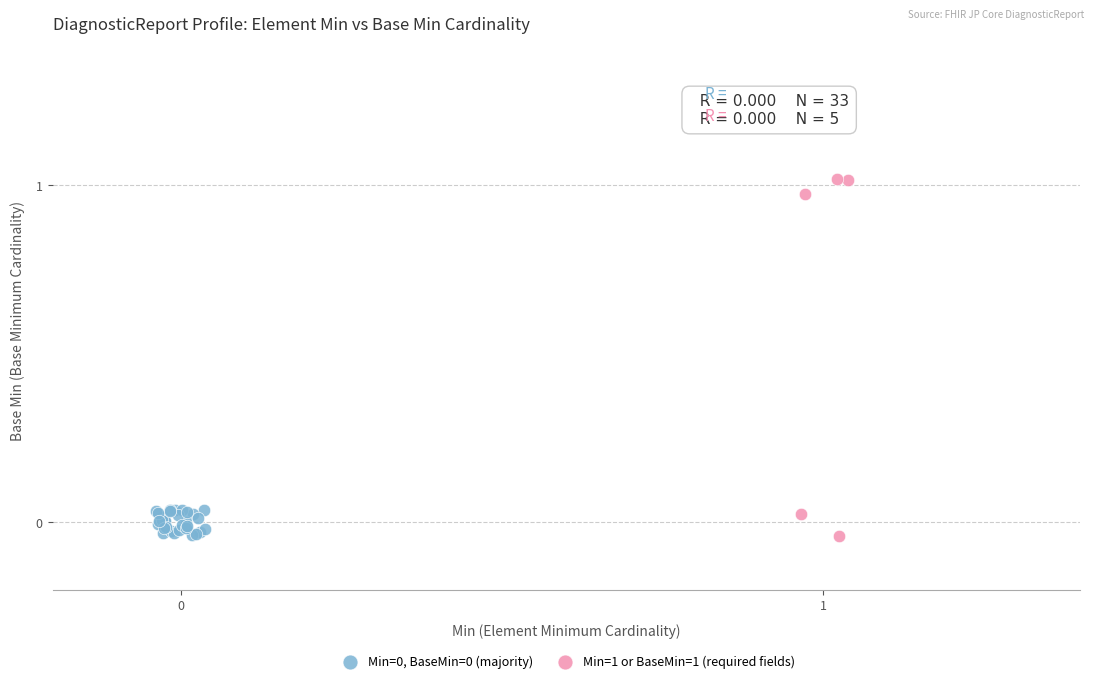

Which series reaches the maximum Y coordinate?

Min=1 or BaseMin=1 (required fields)